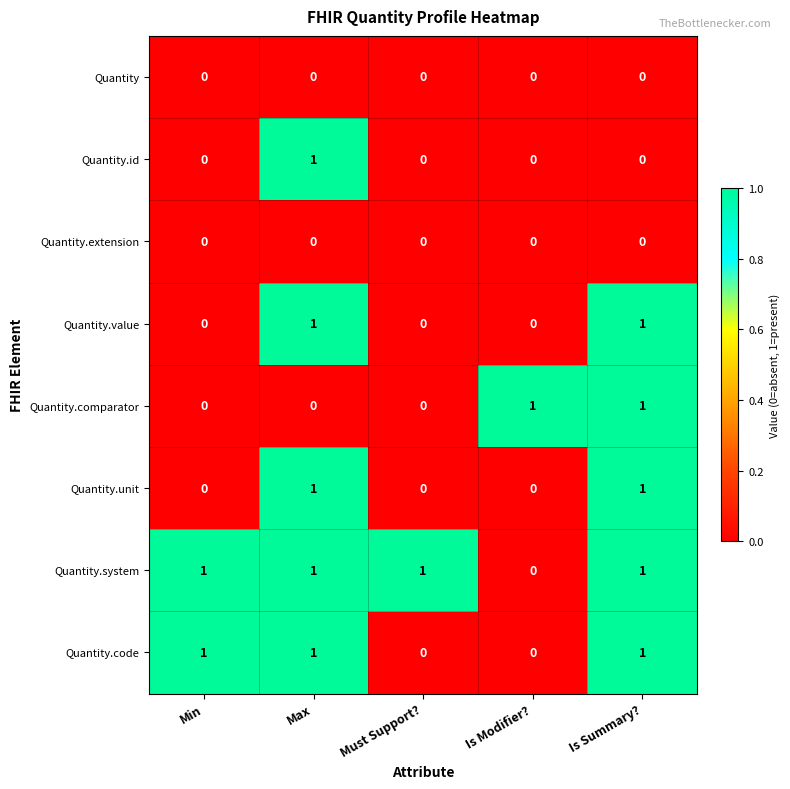

The Quantity.comparator series shows 2 at Is Summary?. True or false?

False